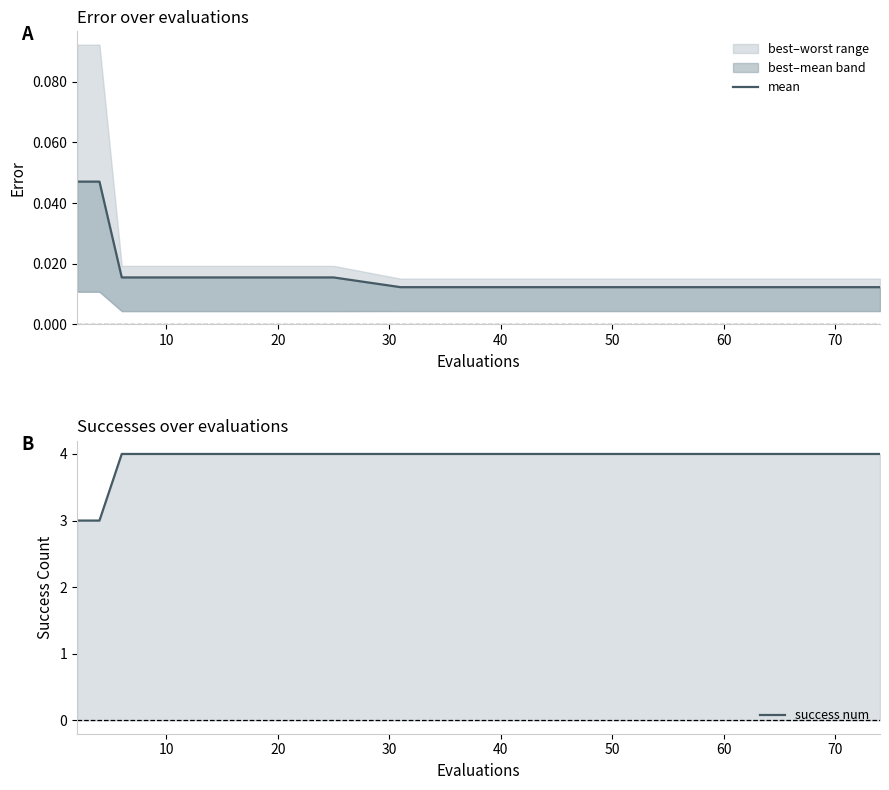

The value of success num at 50 is 4. True or false?

True